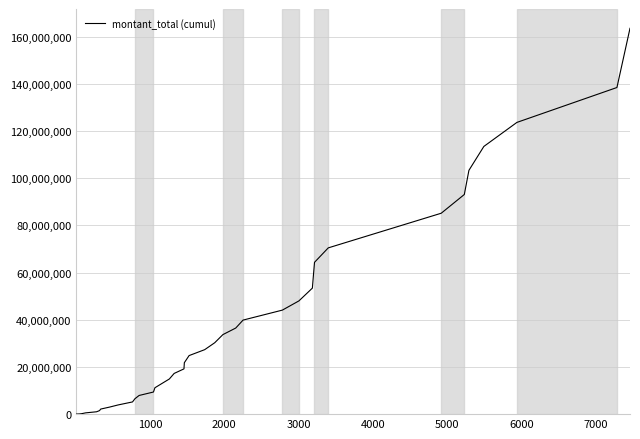

What is the maximum value shown in the chart?

163481900